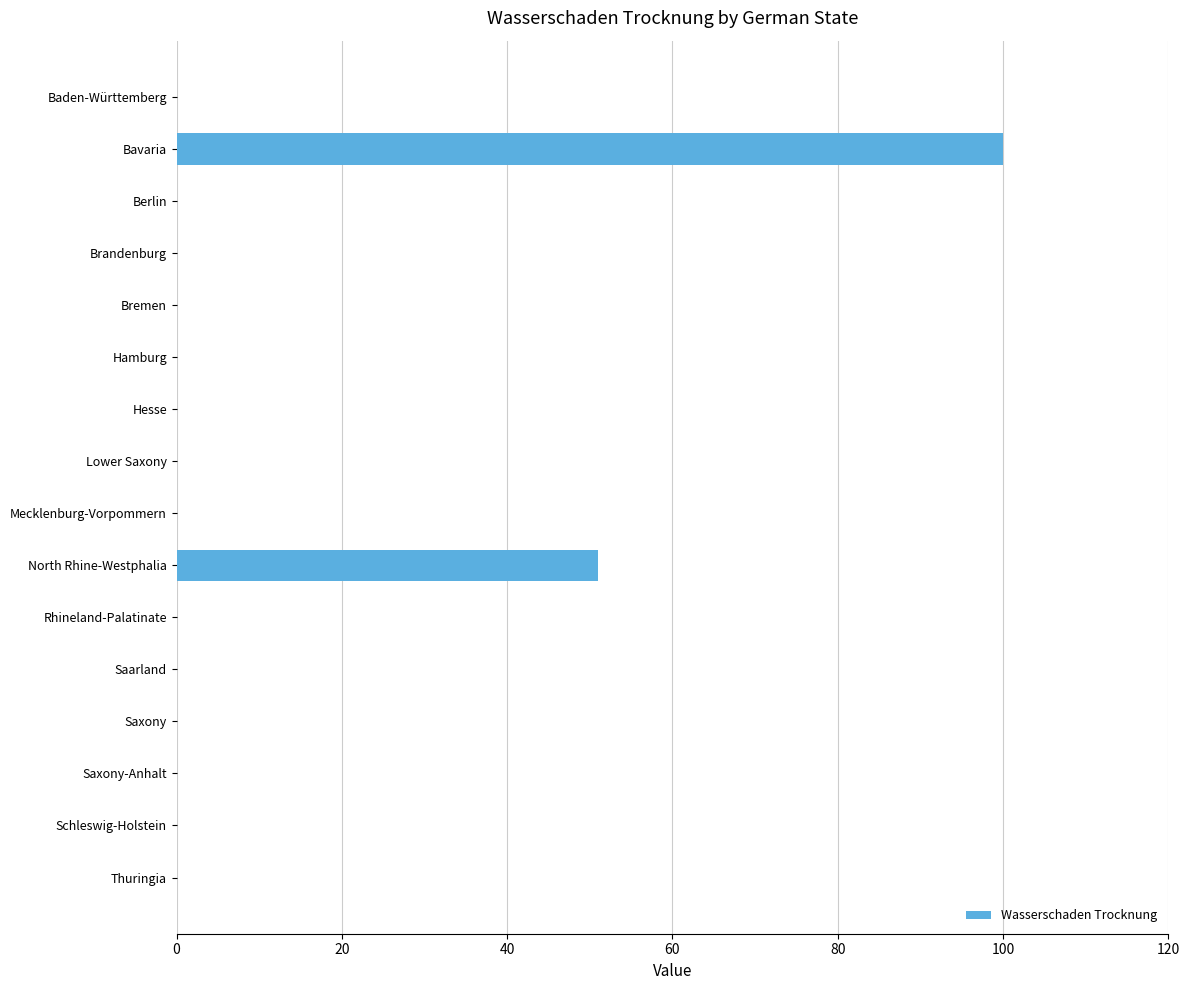

What is the maximum value shown in the chart?

100